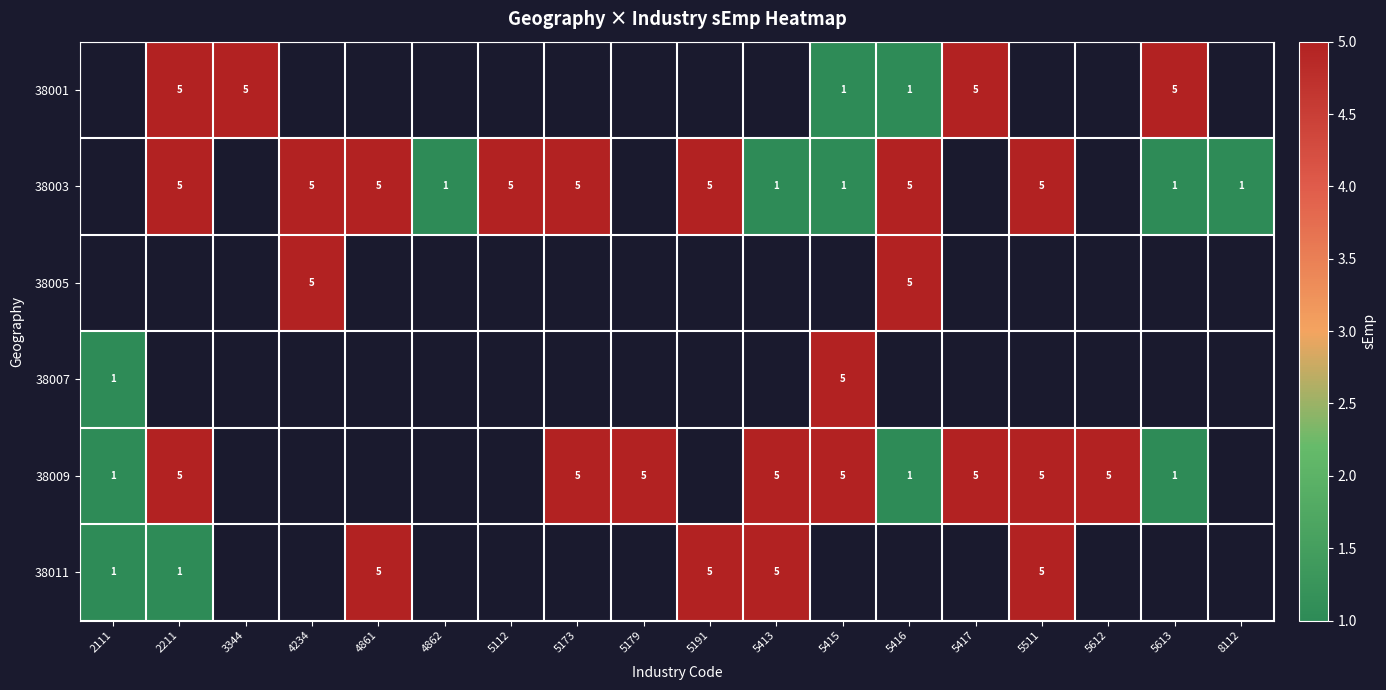

Between 5415 and 5417, which series saw the biggest shift?

38001